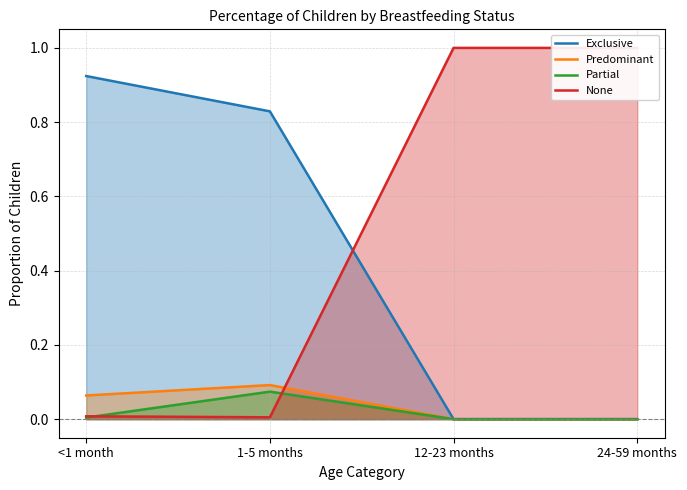

What is the total value across all series at 12-23 months?

1.0